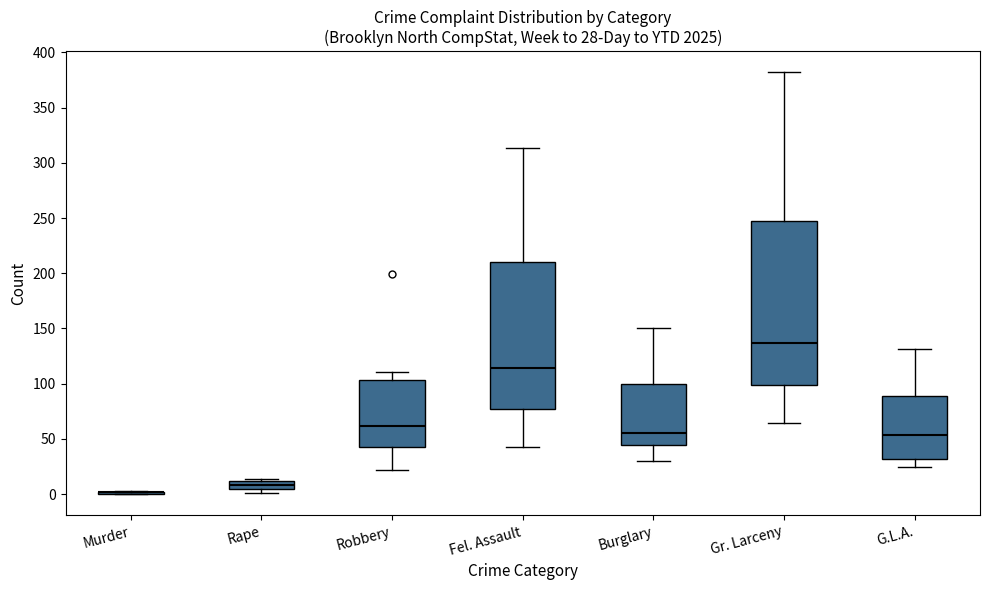

Comparing the boxes themselves (not the whiskers), which one is the tallest?

Gr. Larceny